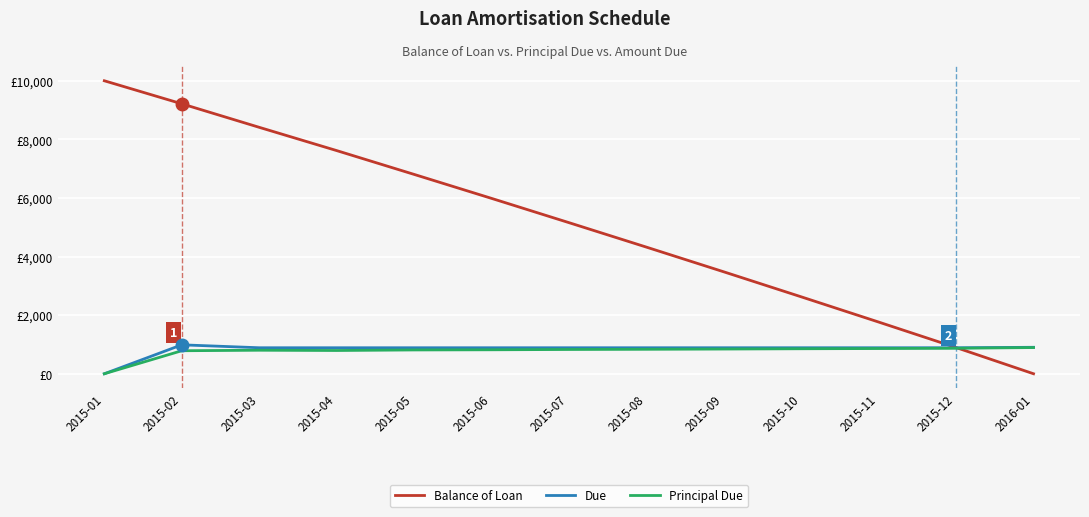

Does the chart display data point markers on the line(s)?

No